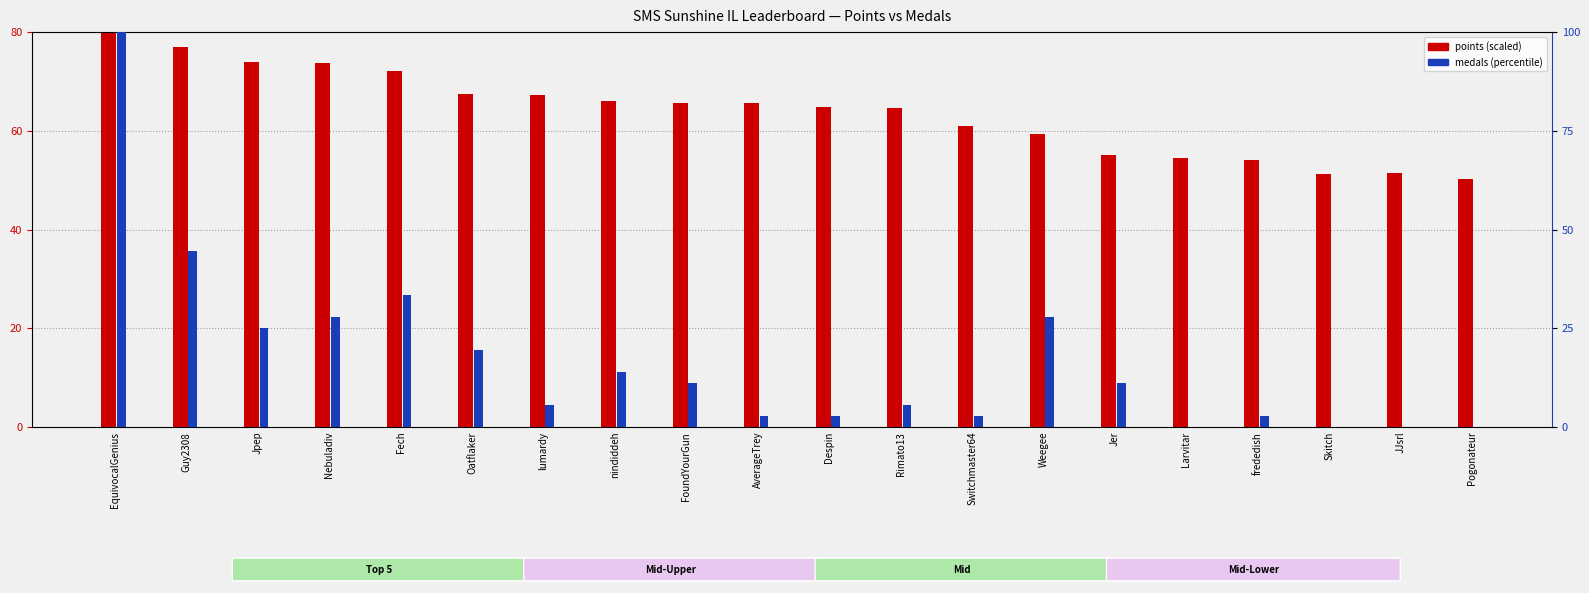

What is the difference between the maximum and minimum values in the points (scaled) series?

29.8